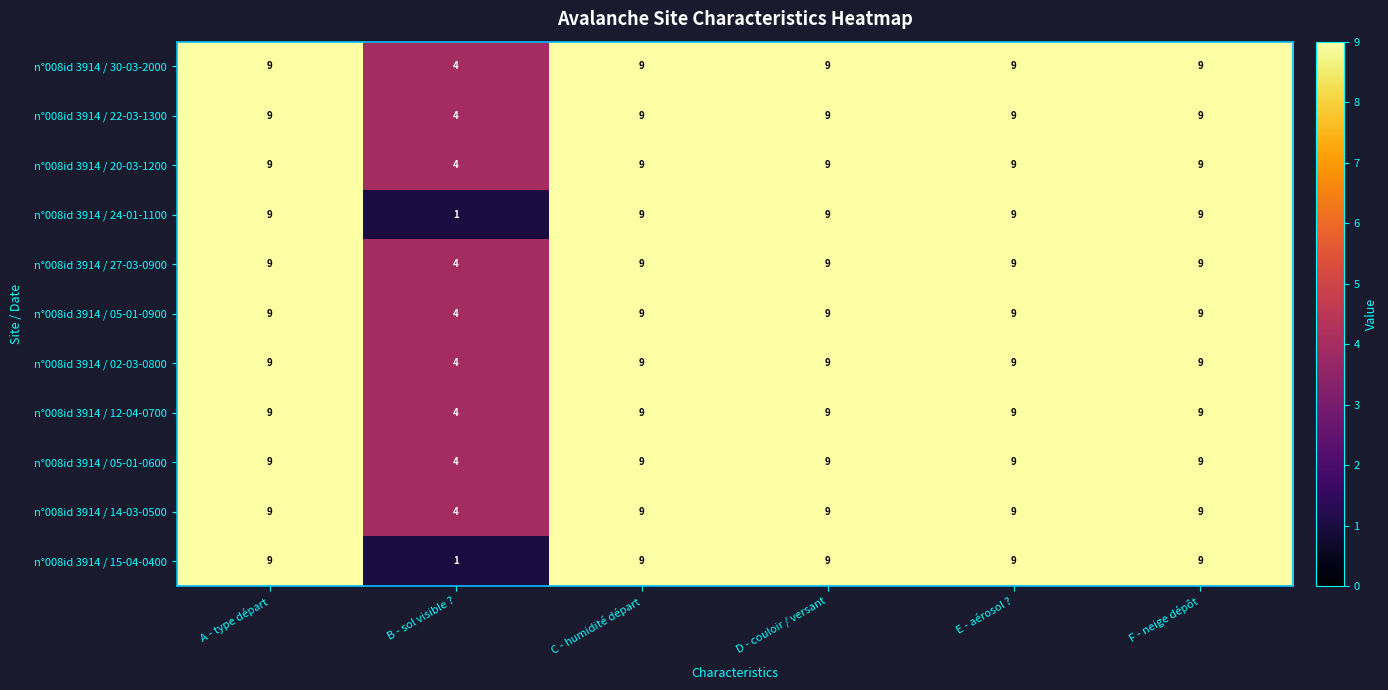

The n°008id 3914 / 20-03-1200 series shows 9 at A - type départ. True or false?

True